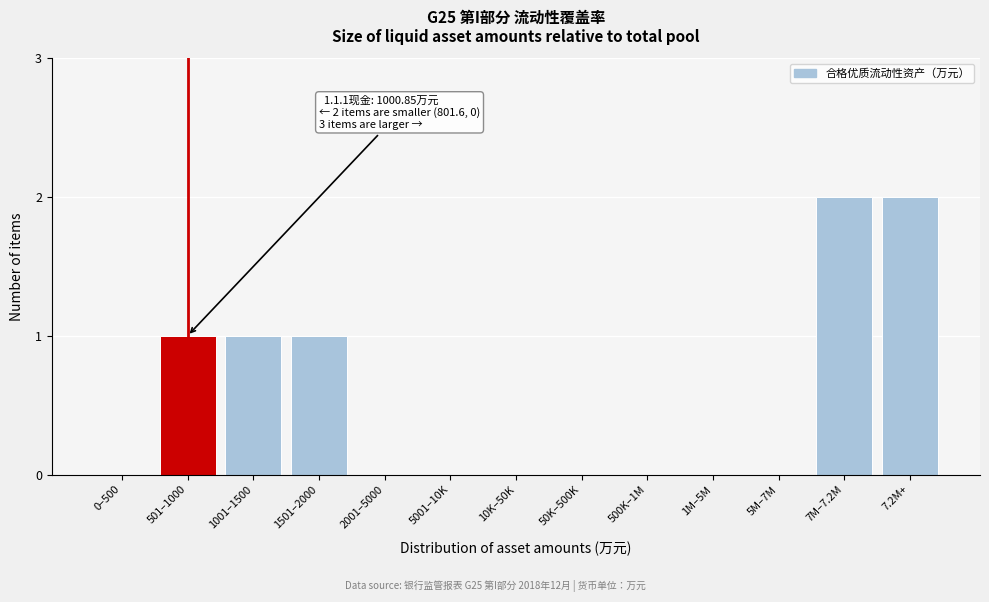

Reading right to left, extract all data points from this chart.

7.2M+=2	7M–7.2M=2	5M–7M=0	1M–5M=0	500K–1M=0	50K–500K=0	10K–50K=0	5001–10K=0	2001–5000=0	1501–2000=1	1001–1500=1	501–1000=1	0–500=0